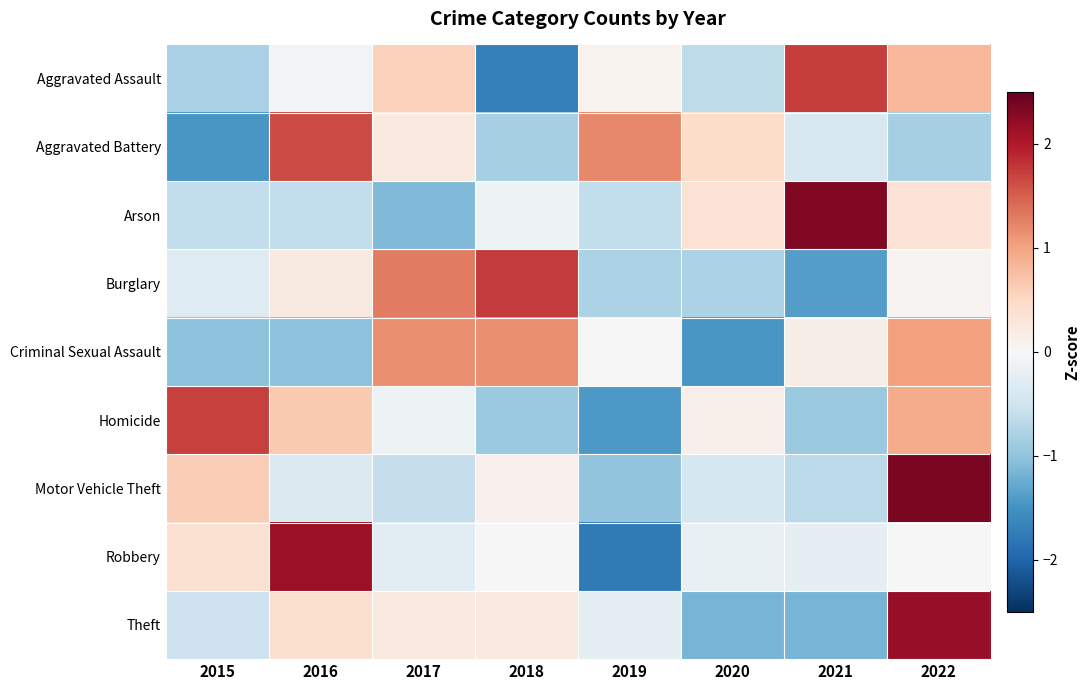

Rank the series at 2016 from highest to lowest value.

Robbery, Aggravated Battery, Homicide, Theft, Burglary, Aggravated Assault, Motor Vehicle Theft, Arson, Criminal Sexual Assault